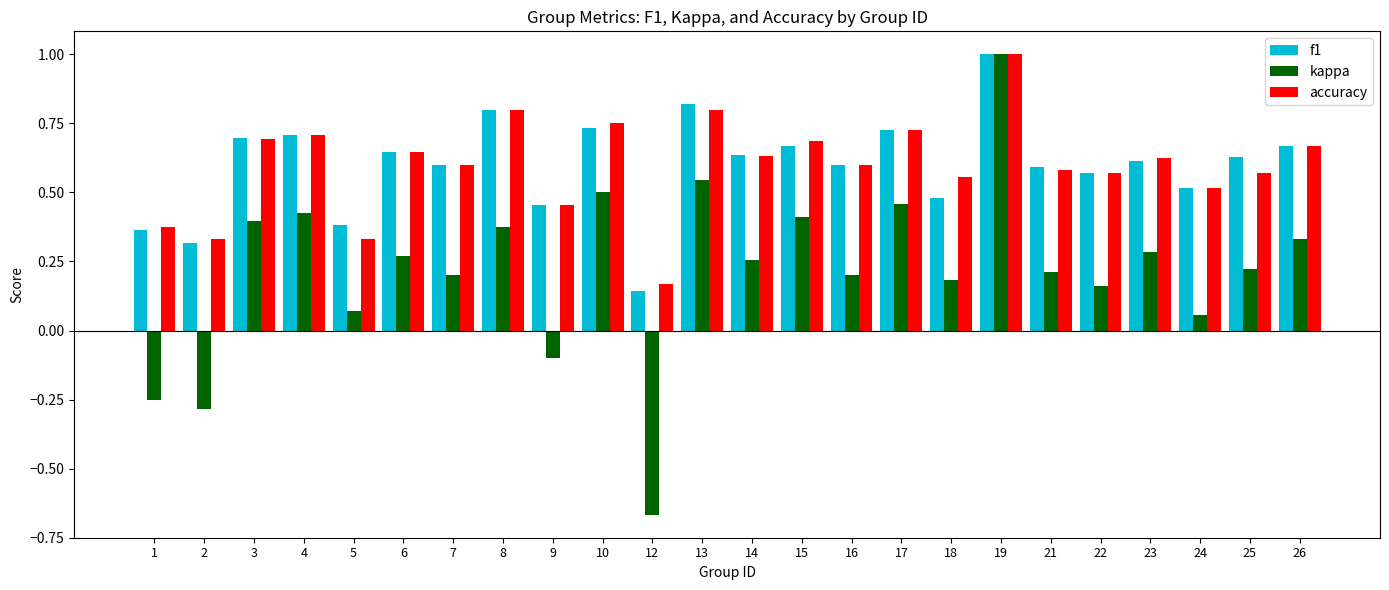

At which label does f1 reach its peak?

19